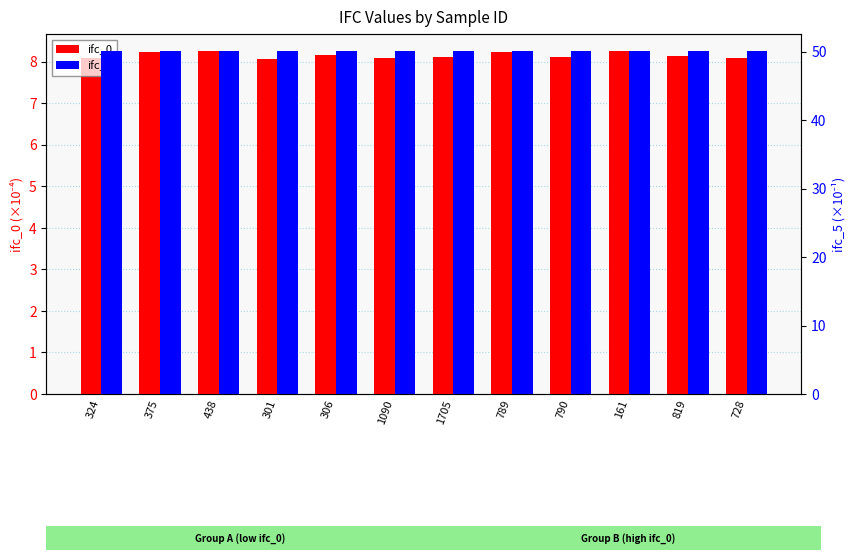

Where is ifc_0 nearest to the value 8?

301